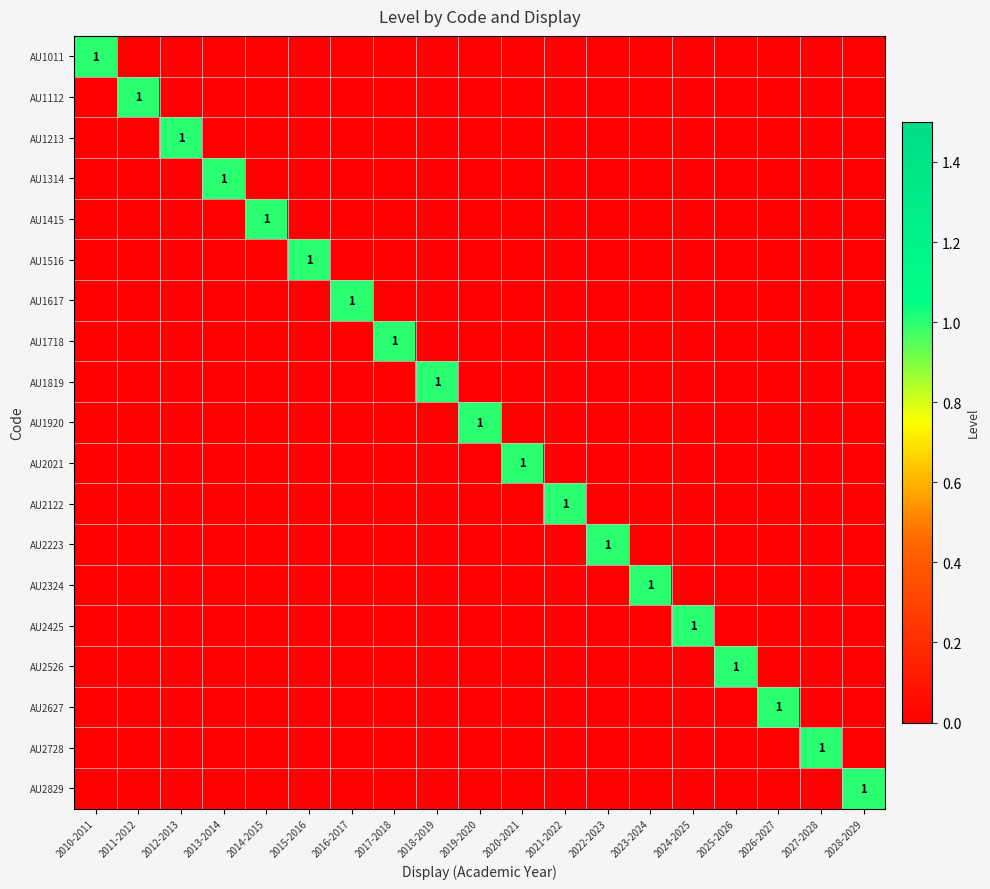

Count the number of categories in the chart.

19